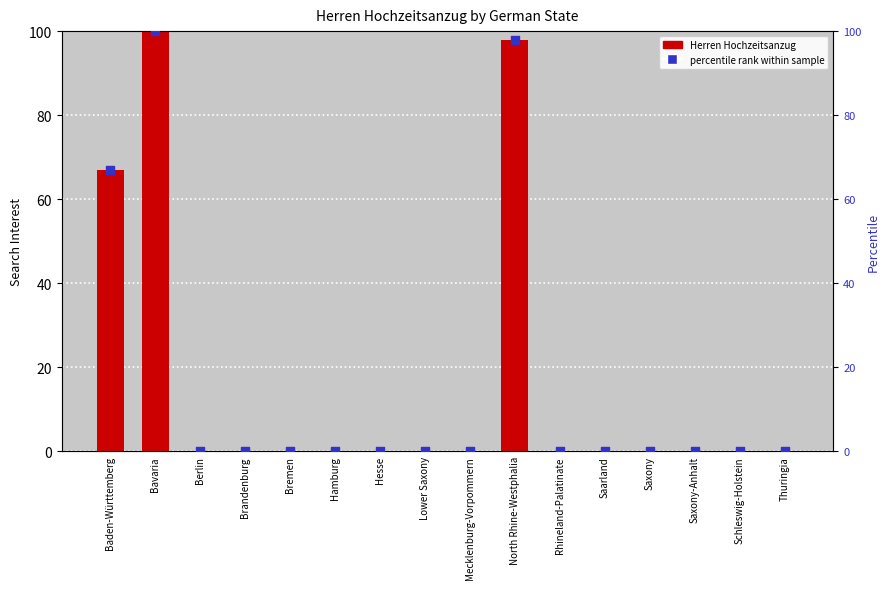

Which series reaches the maximum Y coordinate?

Herren Hochzeitsanzug